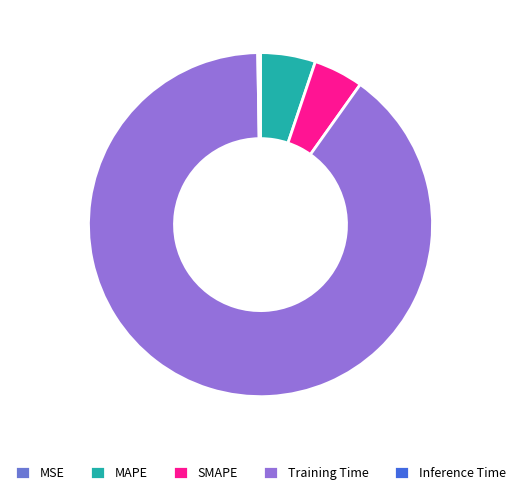

True or false: MAPE accounts for 5% of the total.

True